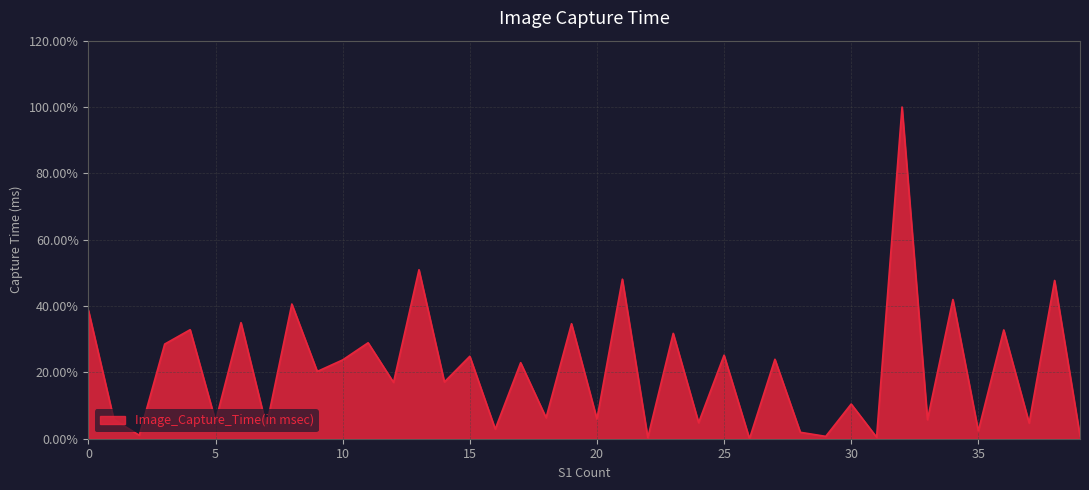

What is the difference between the maximum and minimum values?

100.0